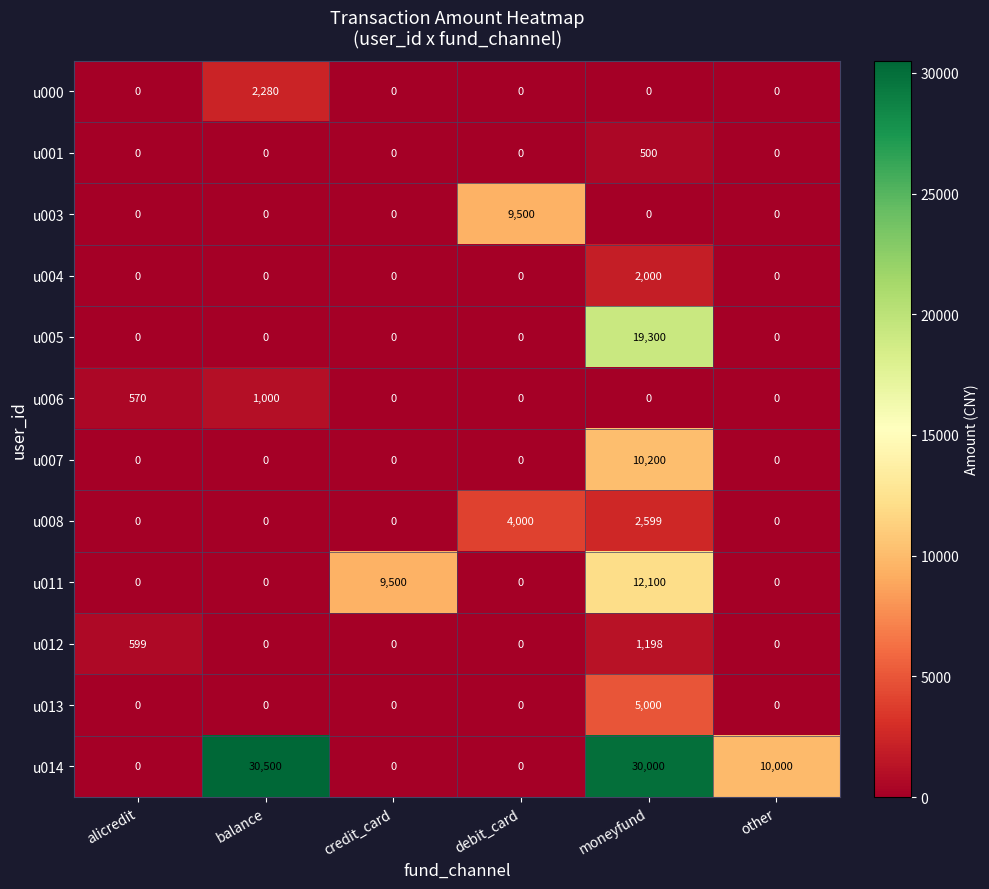

What is the maximum value shown in the chart?

30500